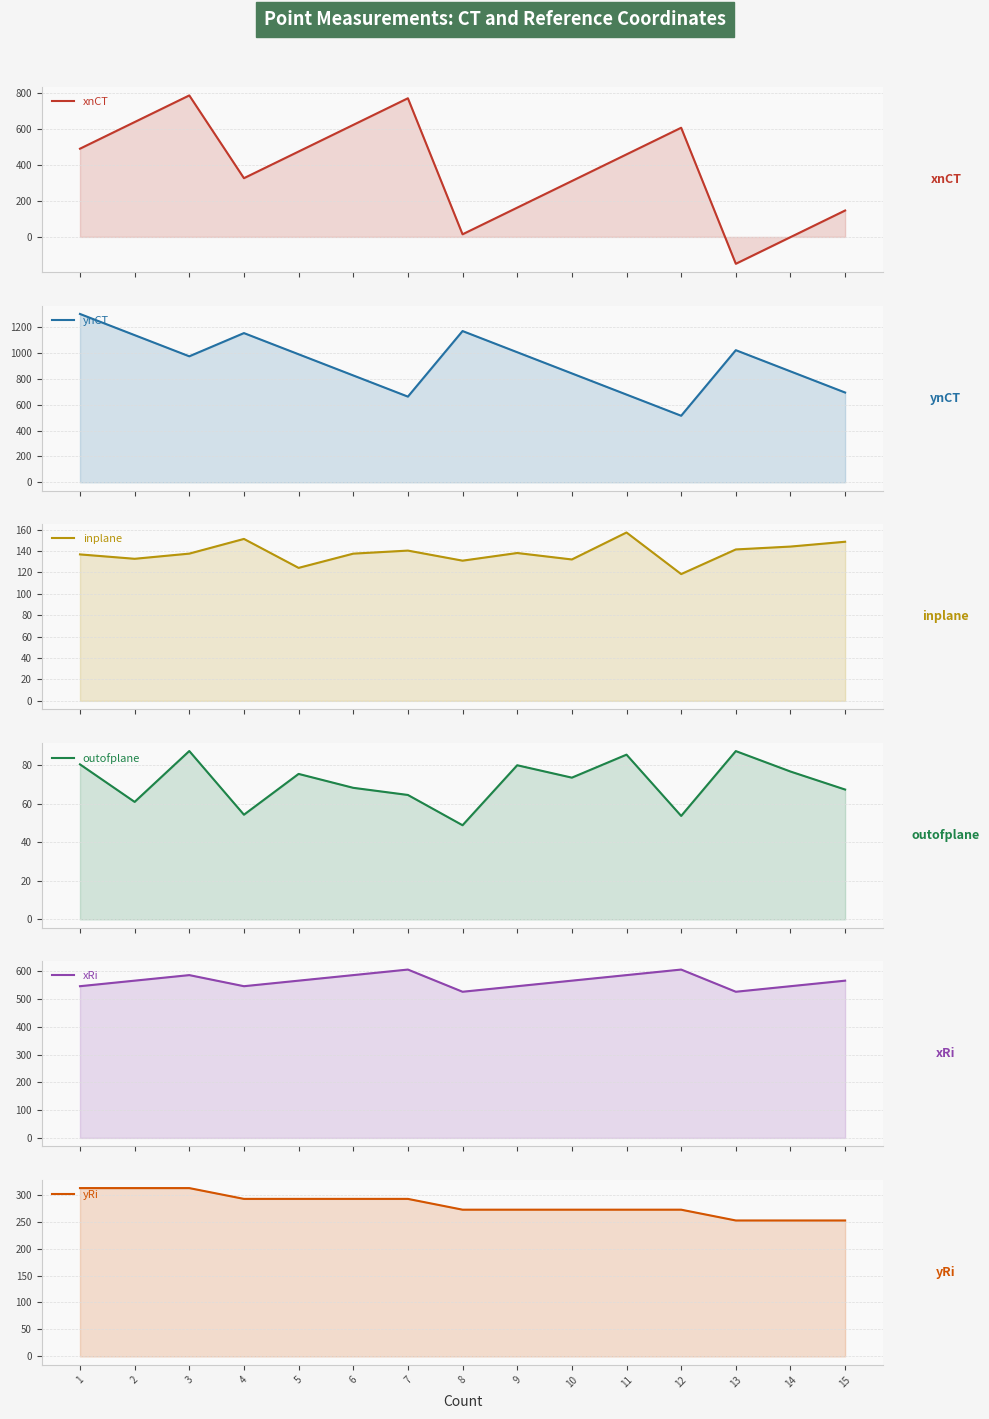

Is it true that inplane equals 132.7 at 2?

True